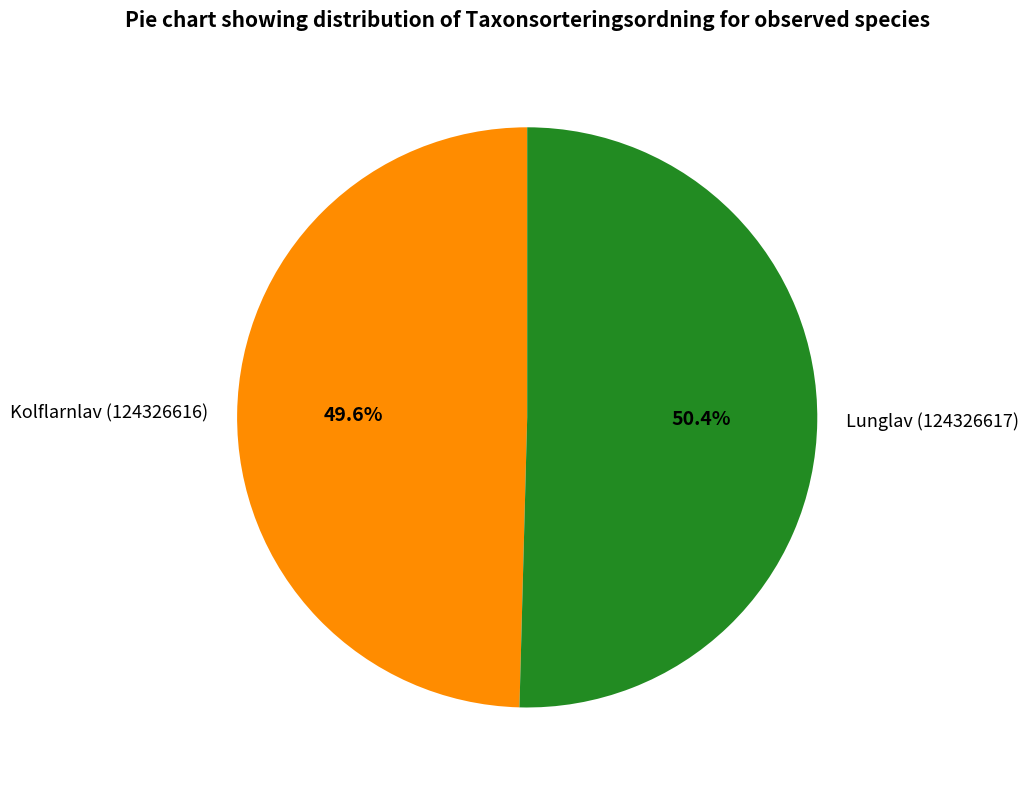

To the nearest percent, what is the average slice percentage?

50%